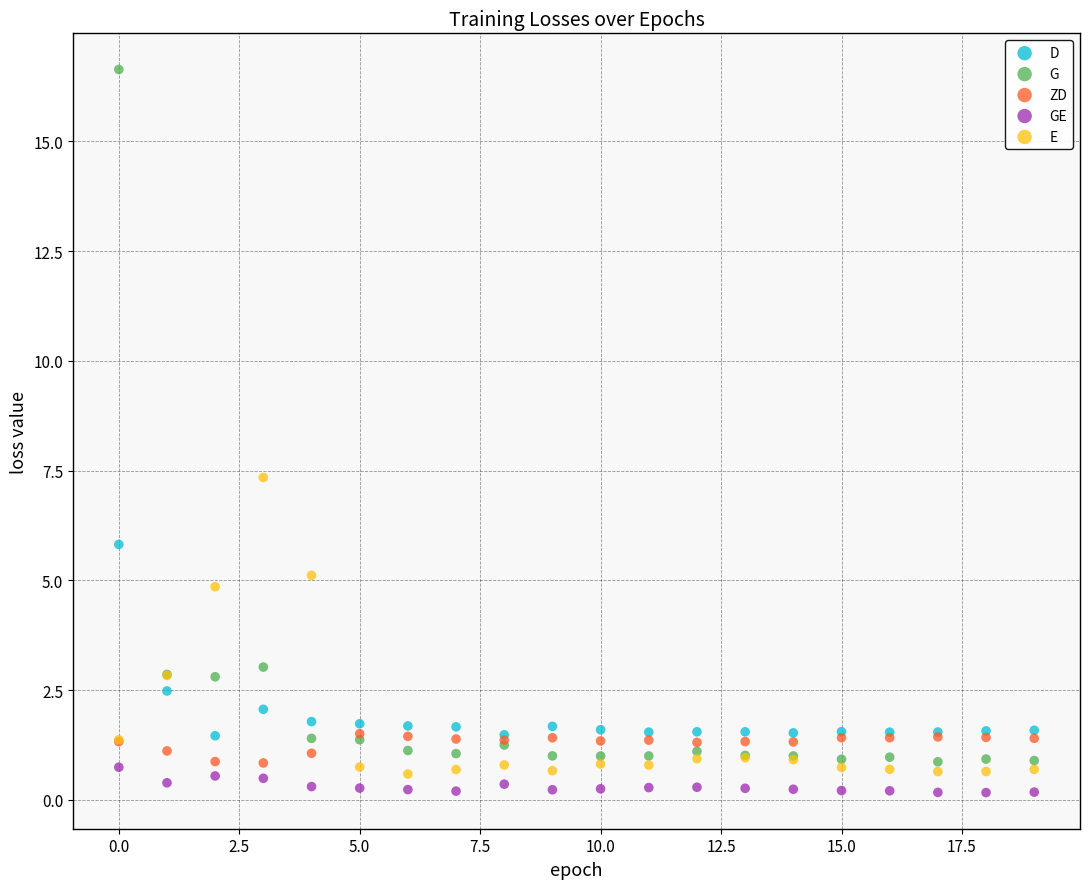

What are all the series names shown in the legend?

D, G, ZD, GE, E